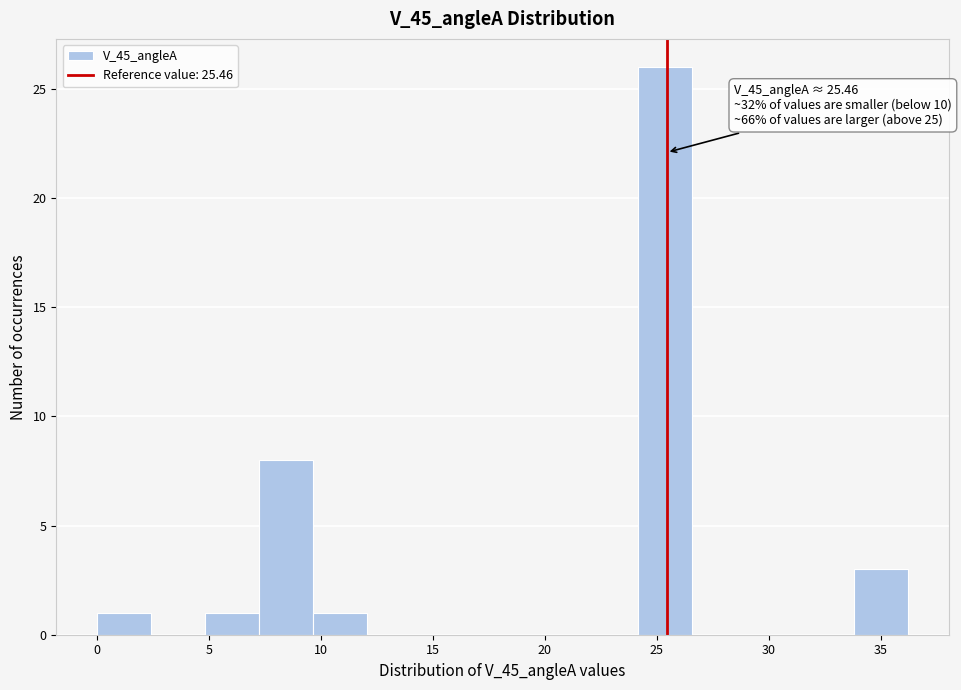

Which range on the x-axis has the tallest bar?

24.0 to 26.5